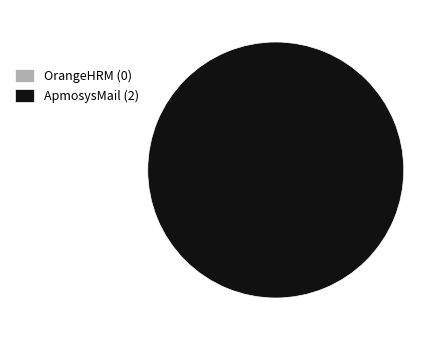

Is the sum of ApmosysMail and OrangeHRM greater than half?

Yes